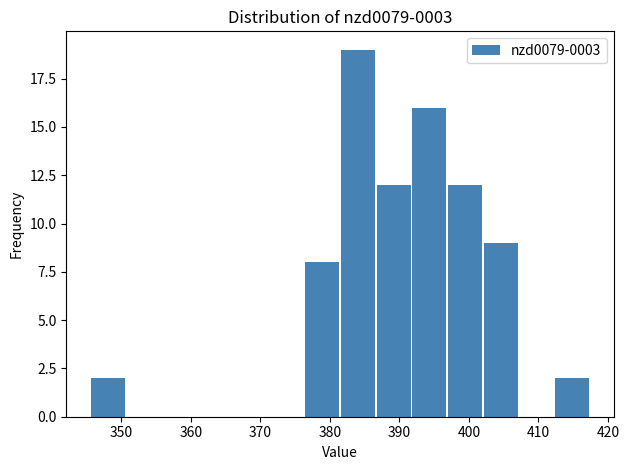

Reading left to right, list every bar in this chart as the range it spans on the x-axis followed by its height. Neither the bar edges nor the heights are printed on the chart, so give them approximately, as read against the axes.

346 to 351: 2
351 to 356: 0
356 to 361: 0
361 to 366: 0
366 to 371: 0
371 to 376: 0
376 to 381: 8
381 to 387: 19
387 to 392: 12
392 to 397: 16
397 to 402: 12
402 to 407: 9
407 to 412: 0
412 to 417: 2